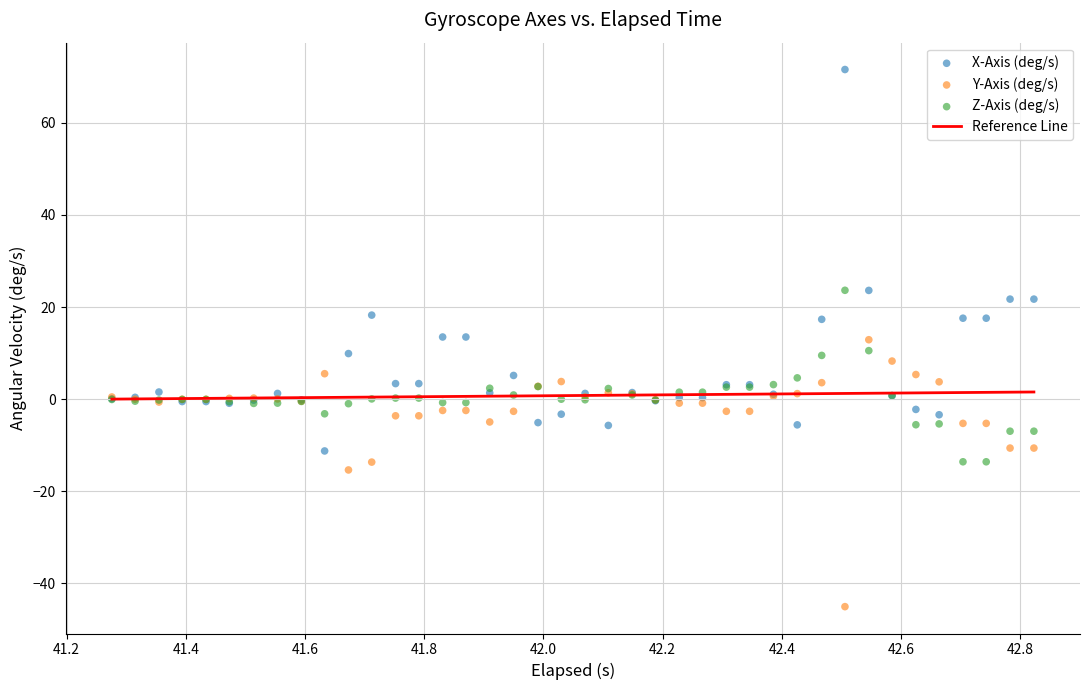

Which series has the largest Y range (max minus min)?

X-Axis (deg/s)